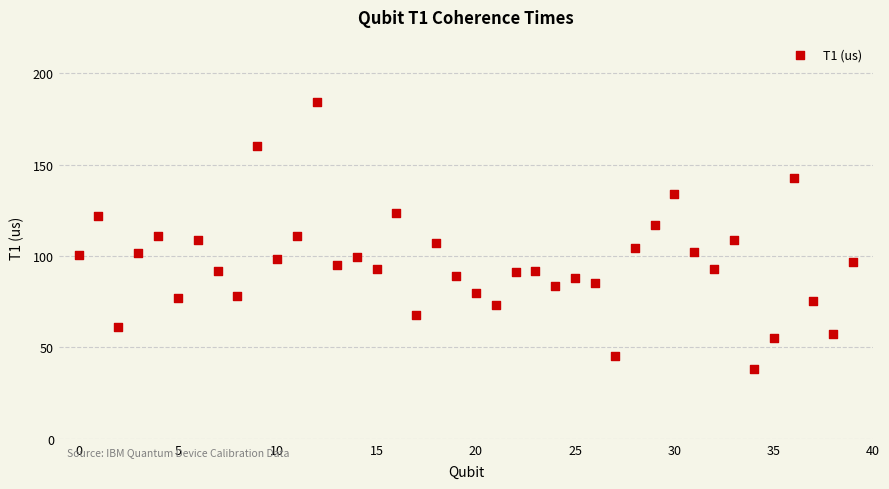

What is the range of Y values (max minus min)?

146.2